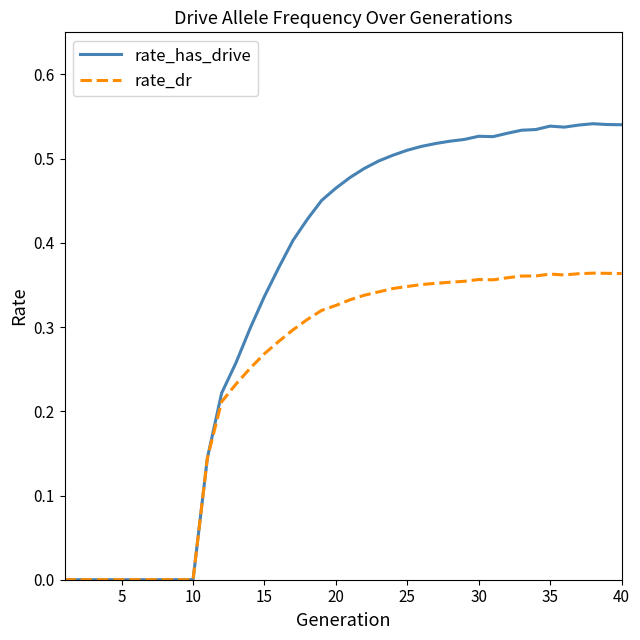

List the series in order of their peak value, highest first.

rate_has_drive, rate_dr